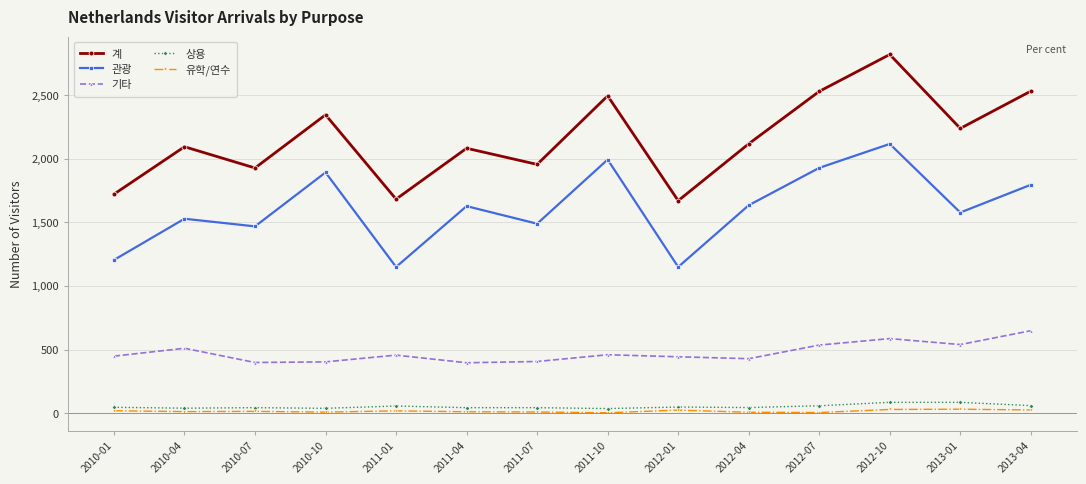

What is the total value across all series at 2011-01?

3366